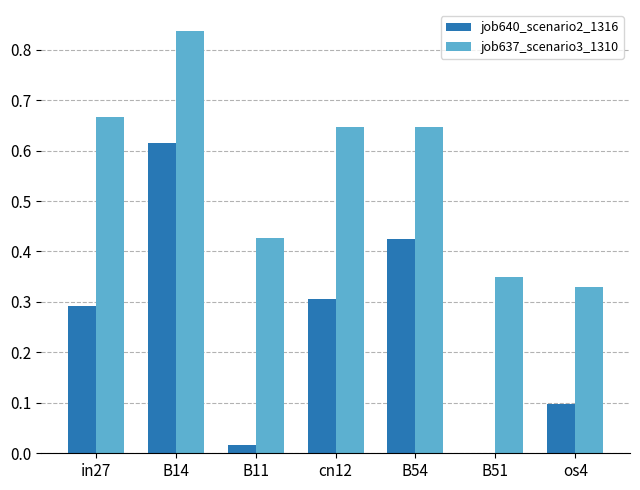

At which label is job637_scenario3_1310 closest to 0?

os4